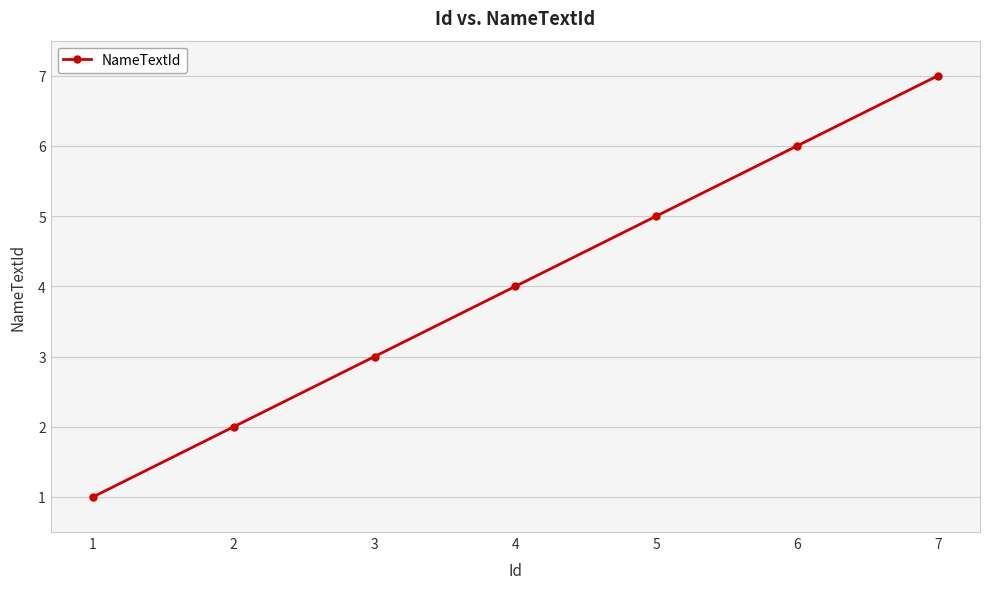

Reading right to left, extract all data points from this chart.

7=7	6=6	5=5	4=4	3=3	2=2	1=1